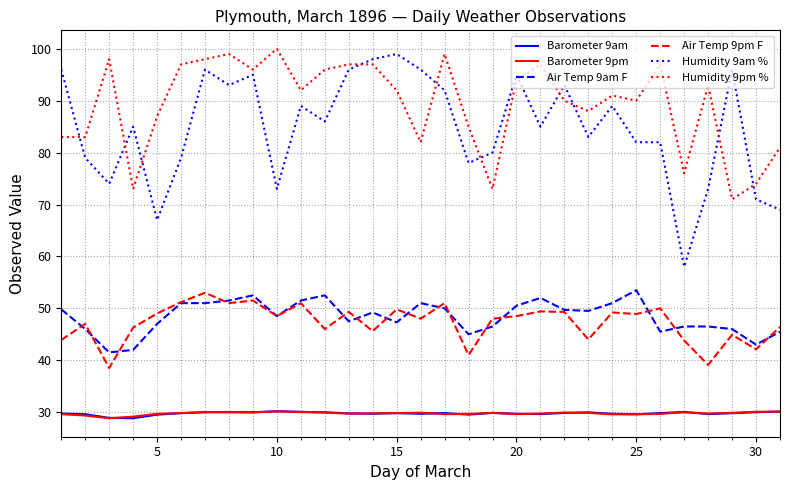

True or false: Air Temp 9am F and Barometer 9am intersect in this chart.

False